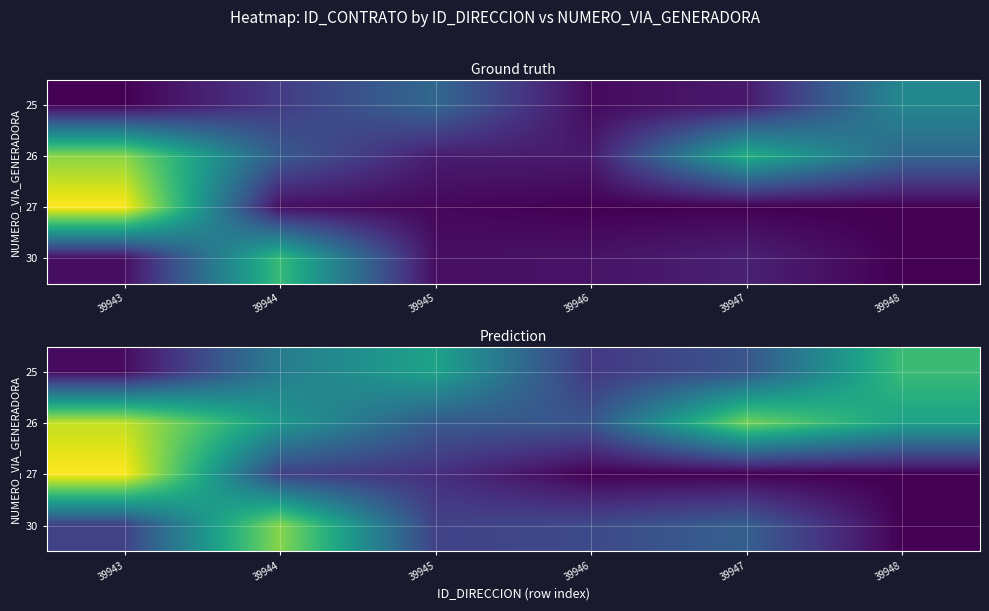

Which has a higher value, 39947 or 39944?

39944